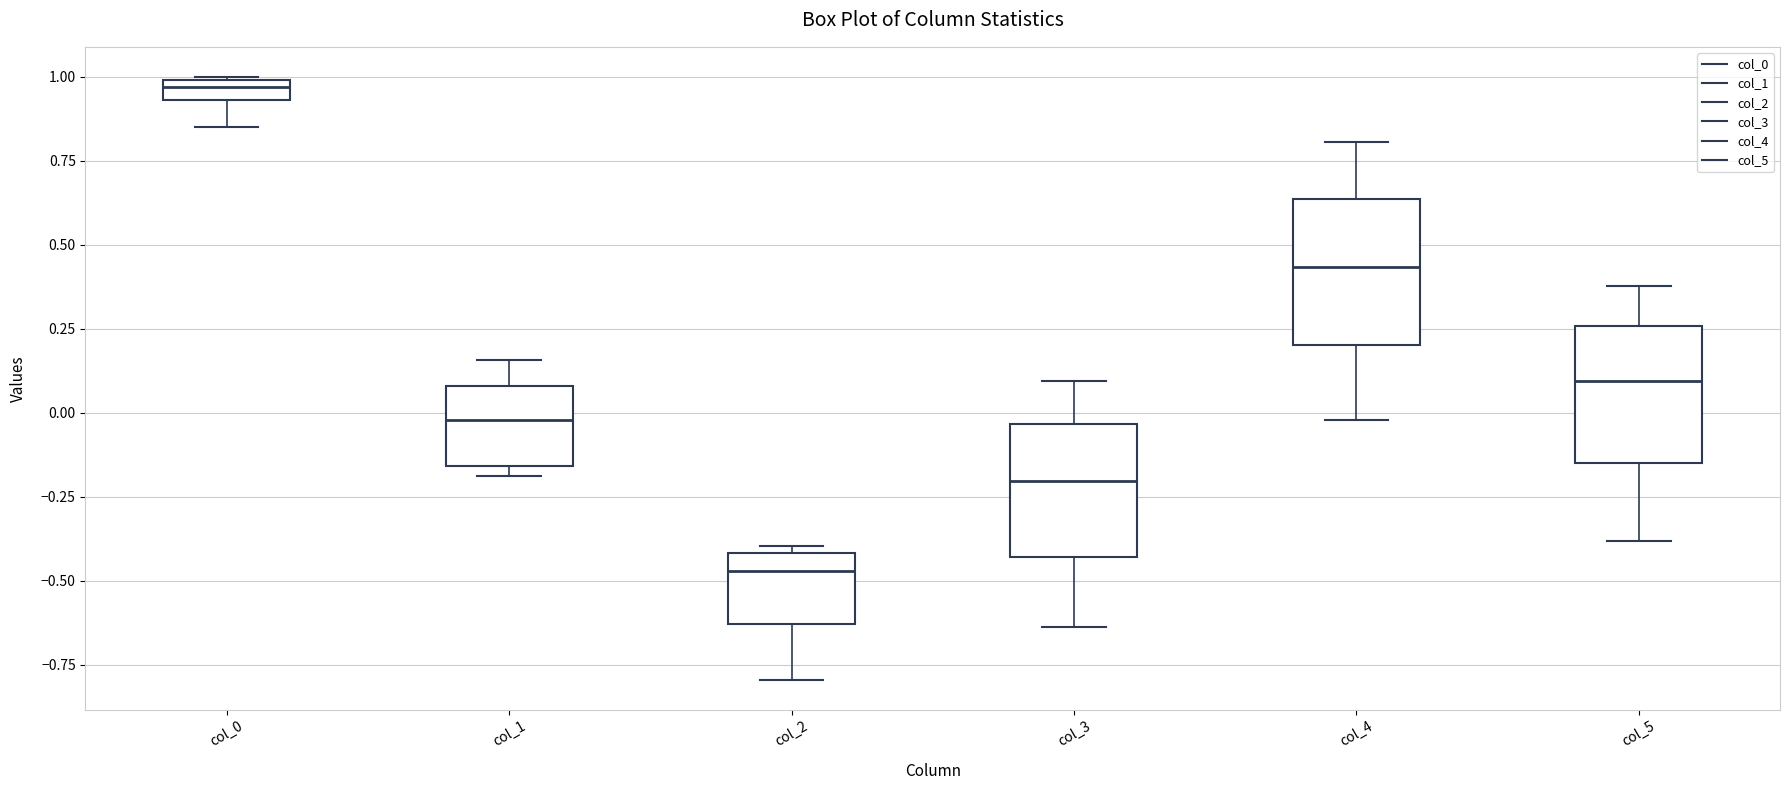

Where is the lower edge of the box for col_4 on the y-axis? The values are not printed on the chart, so give them approximately, as read against the axis.

0.20